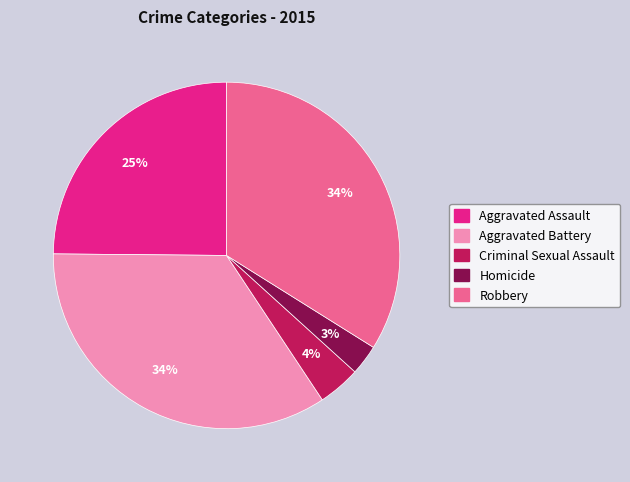

To the nearest percent, what is the average slice percentage?

20%